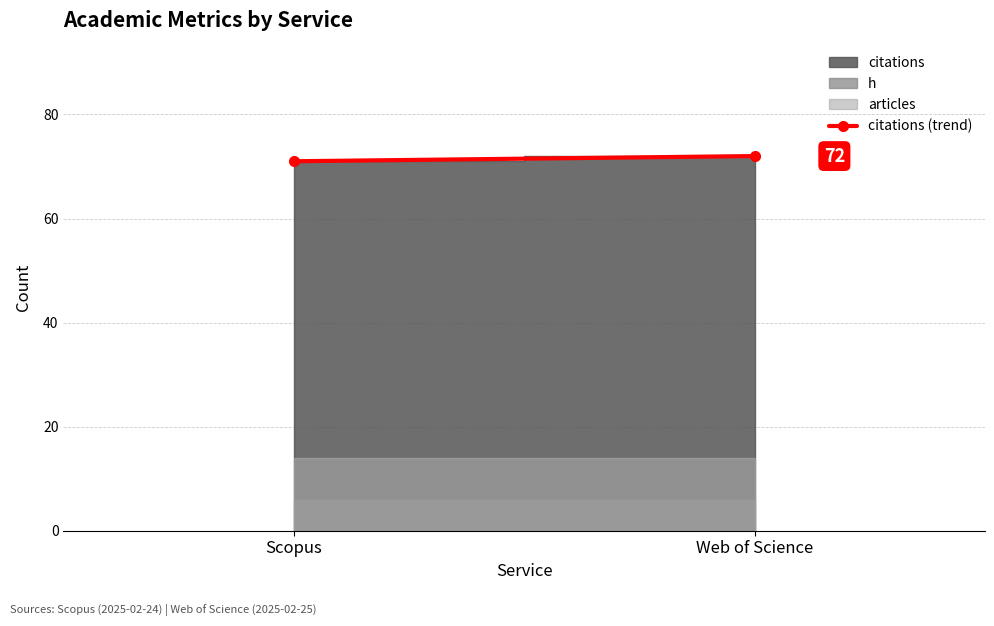

Which has a higher value, Scopus or Web of Science?

Web of Science